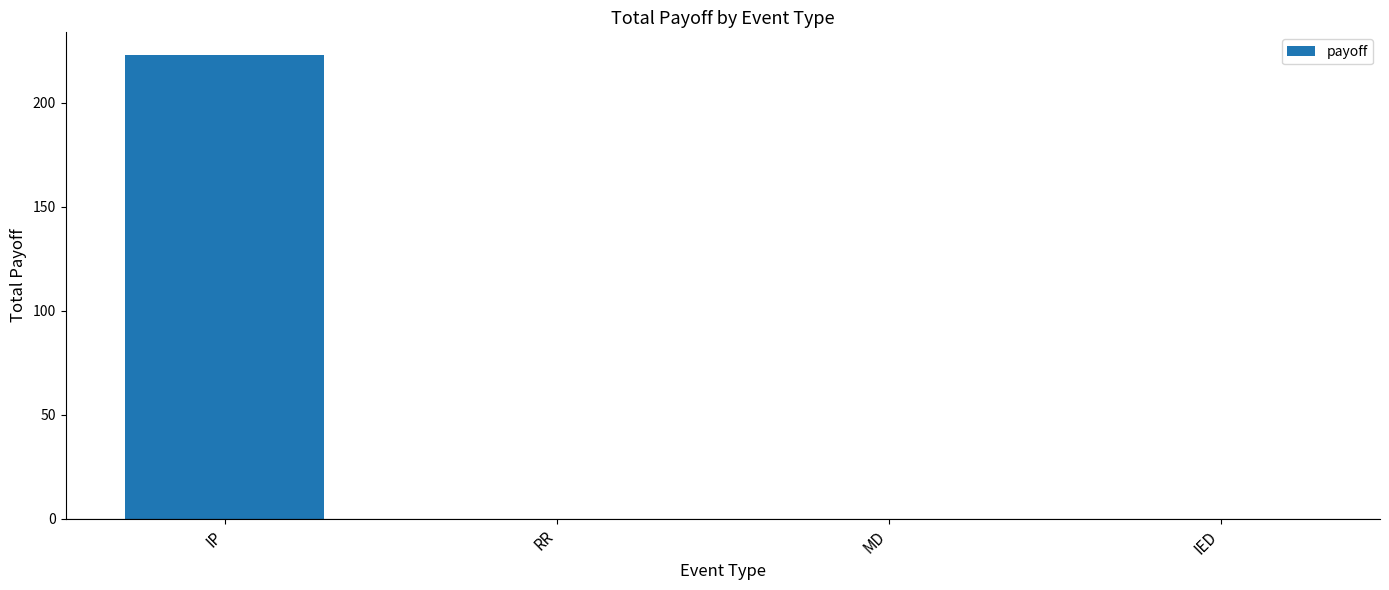

Is it true that the value at MD is 0.0?

True